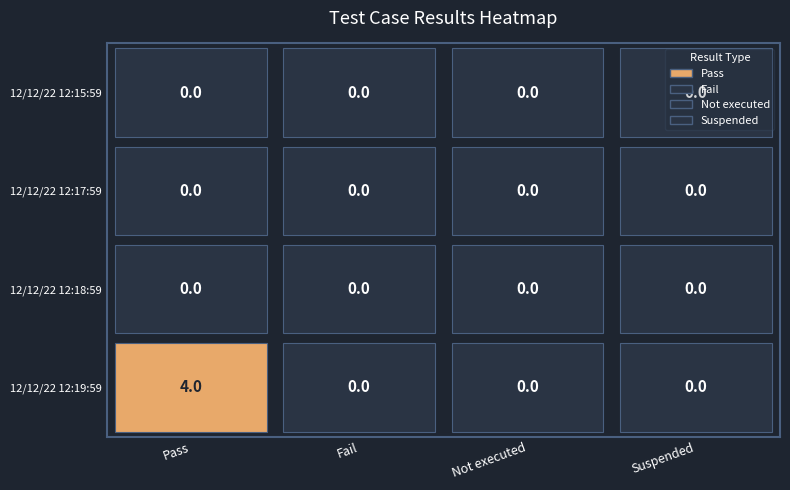

Is the value of Fail at 12/12/22 12:17:59 greater than the value of Pass at 12/12/22 12:18:59?

No